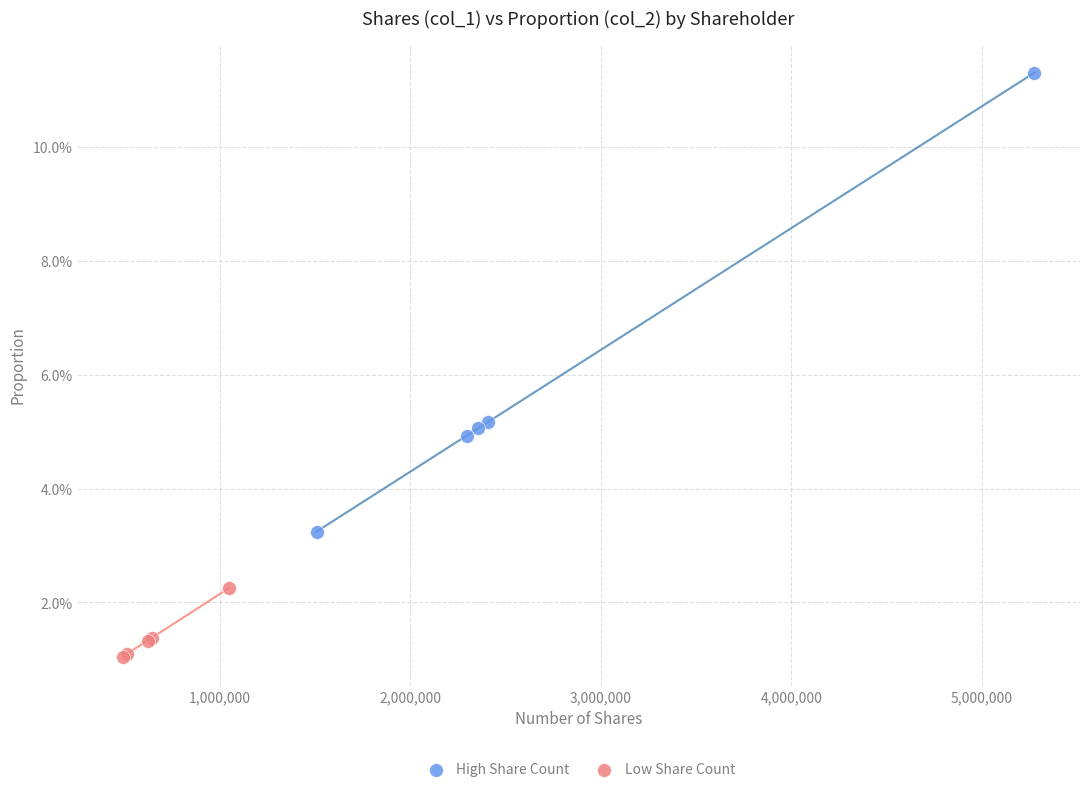

Which series contains the highest Y value?

High Share Count